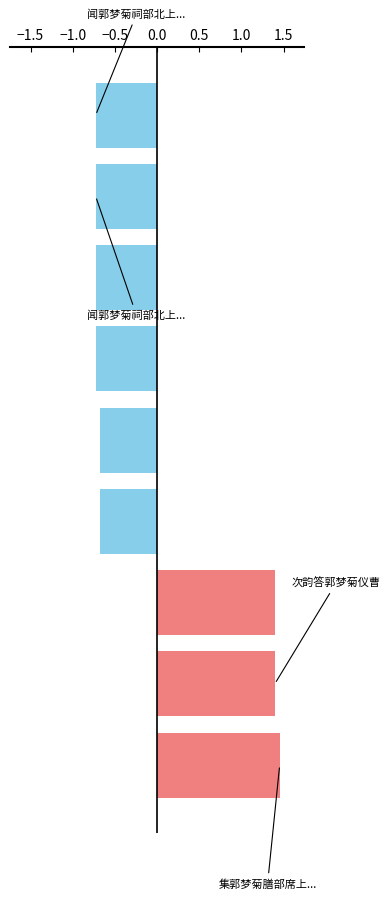

What is the smallest value displayed?

-0.7